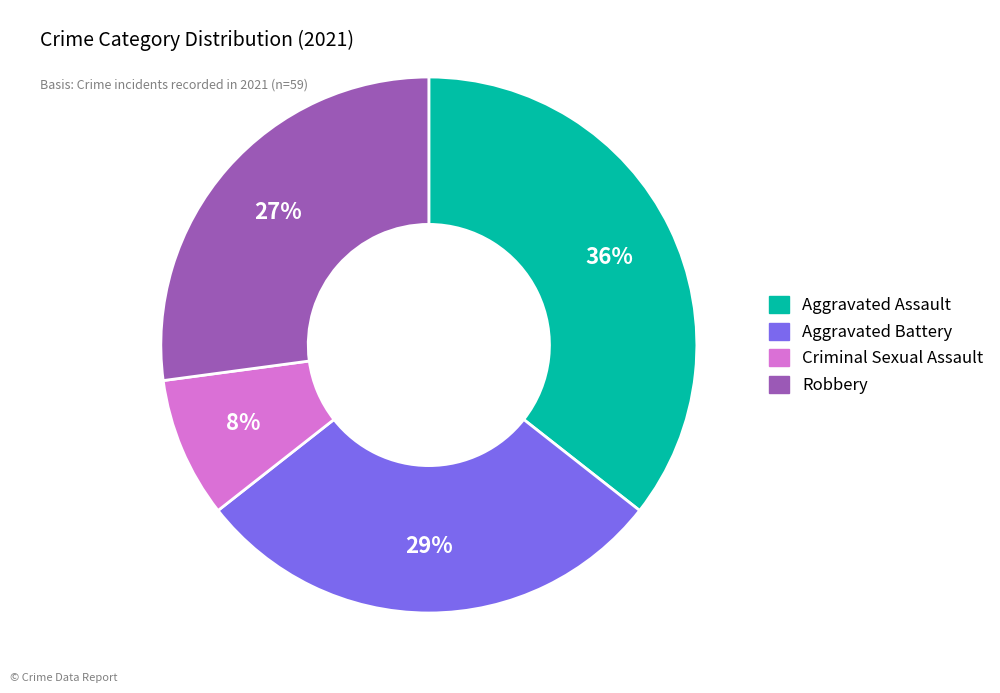

To the nearest percent, what percentage of the pie is Aggravated Battery?

29%